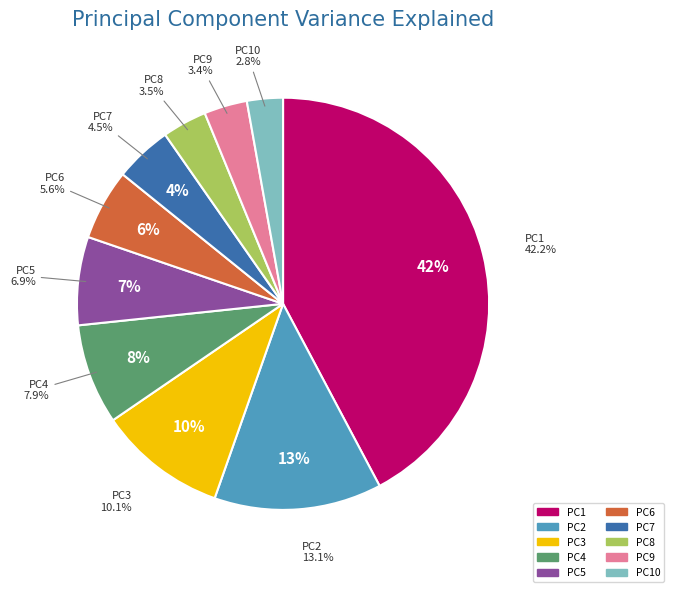

To the nearest percent, what portion does PC7 represent?

4%